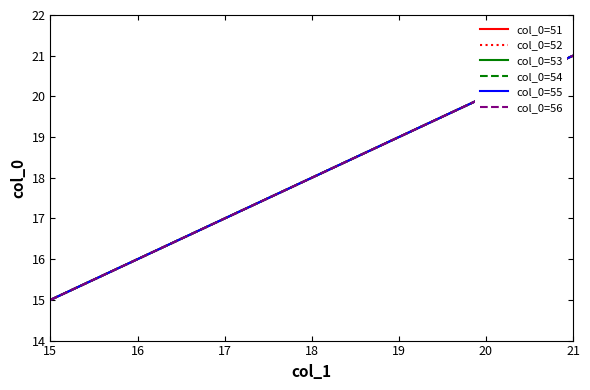

Reading right to left, list all the values displayed in this chart.

col_0=51: 21=21	20=20	19=19	18=18	17=17	16=16	15=15
col_0=52: 21=21	20=20	19=19	18=18	17=17	16=16	15=15
col_0=53: 21=21	20=20	19=19	18=18	17=17	16=16	15=15
col_0=54: 21=21	20=20	19=19	18=18	17=17	16=16	15=15
col_0=55: 21=21	20=20	19=19	18=18	17=17	16=16	15=15
col_0=56: 21=21	20=20	19=19	18=18	17=17	16=16	15=15